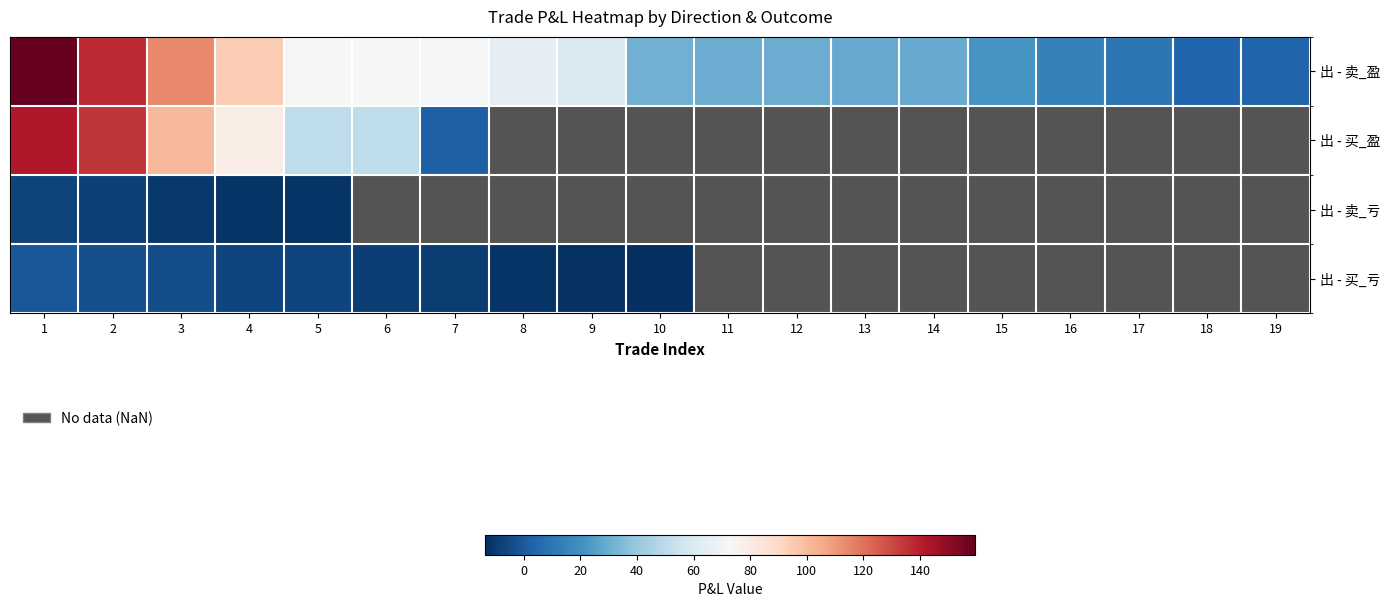

What is the maximum value for 出 - 买_盈?

142.0